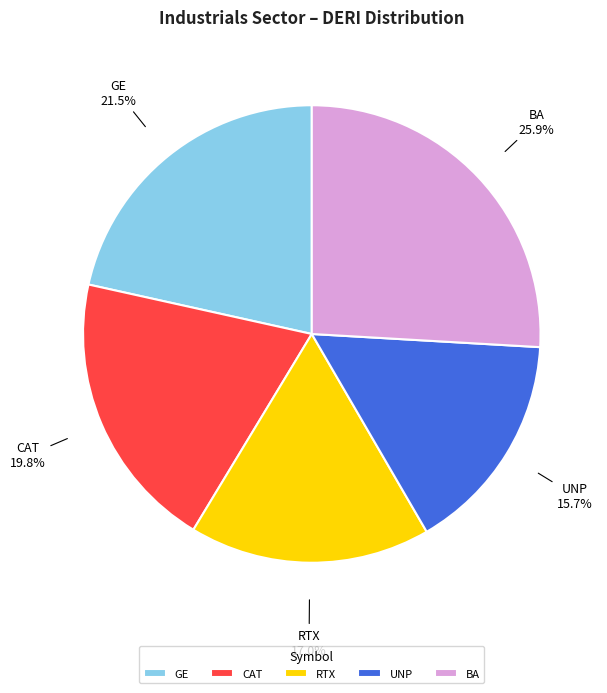

How much of the chart is everything except RTX?

83.0%